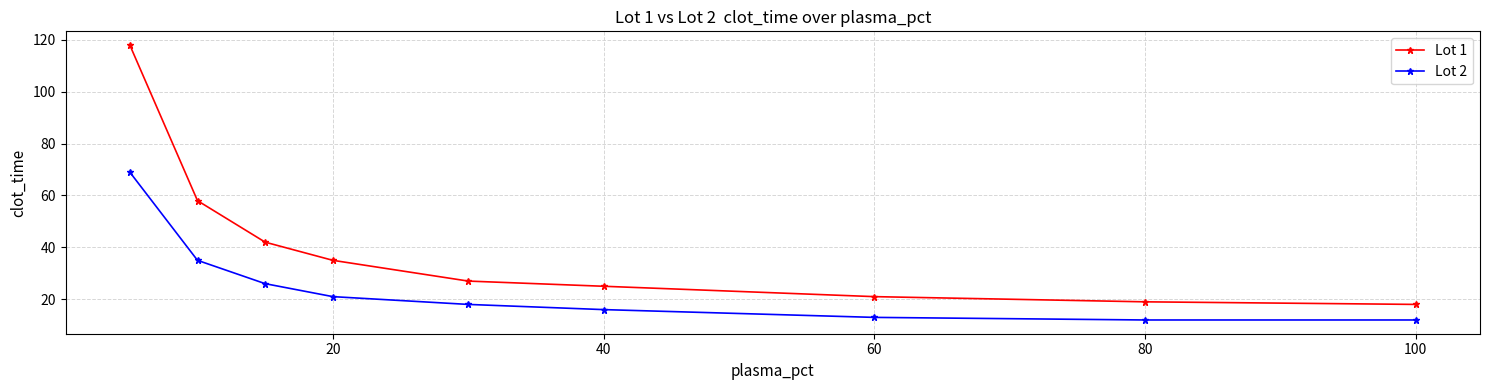

True or false: Lot 2 and Lot 1 cross at least once.

False